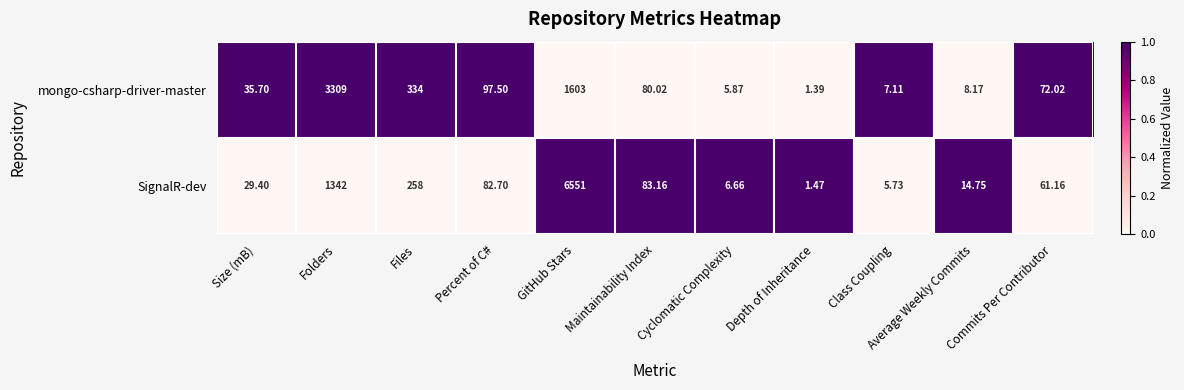

At which category is the sum across all series the highest?

GitHub Stars